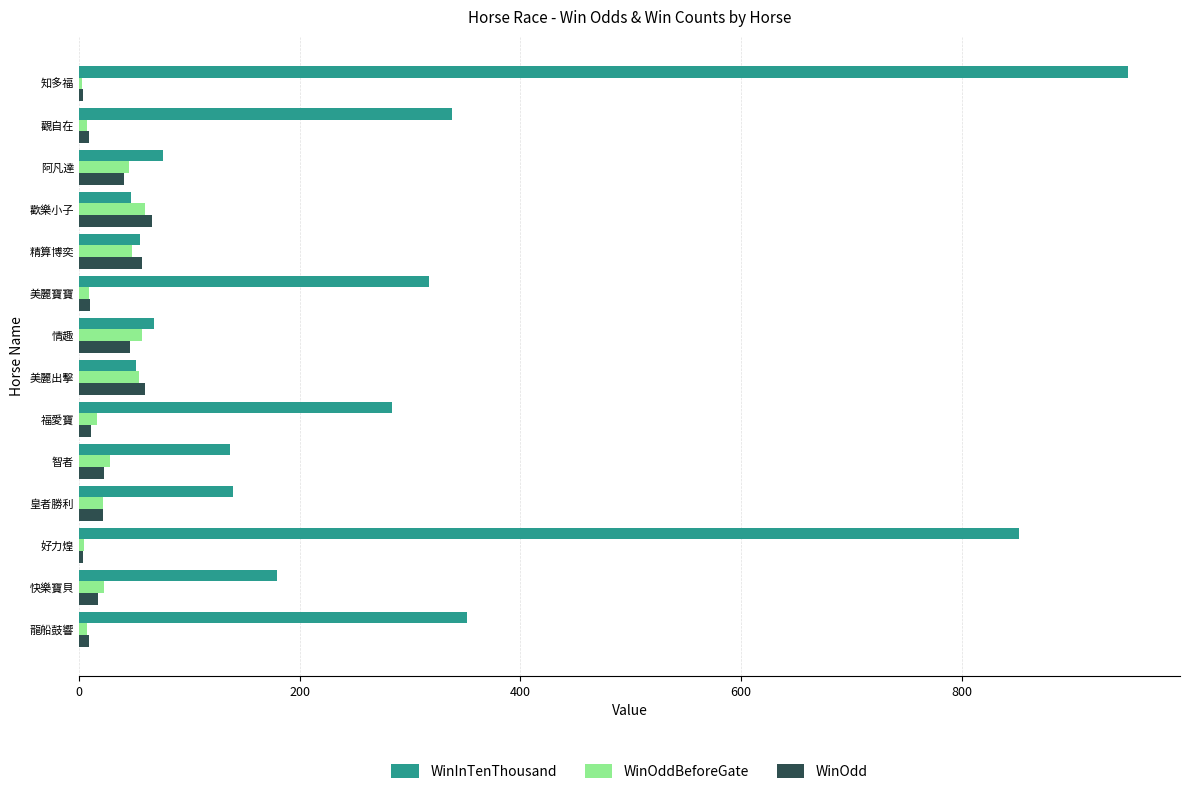

Is it true that WinInTenThousand equals 950.0 at 知多福?

True